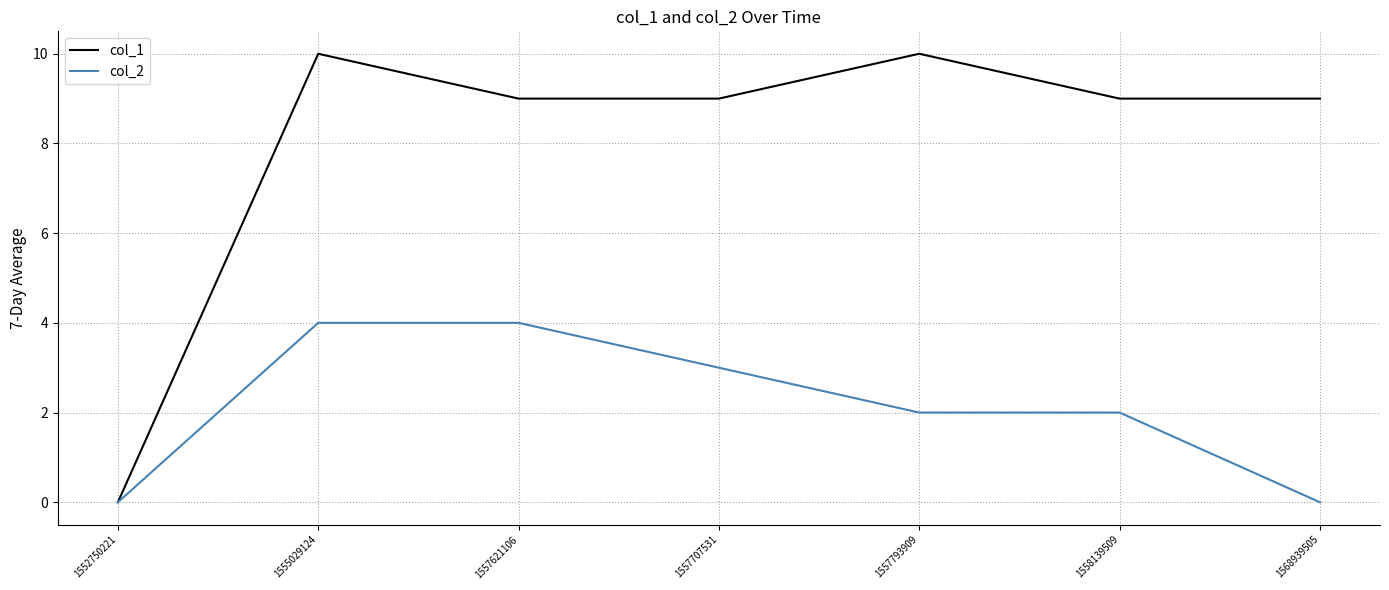

At which category is the sum across all series the highest?

1555029124